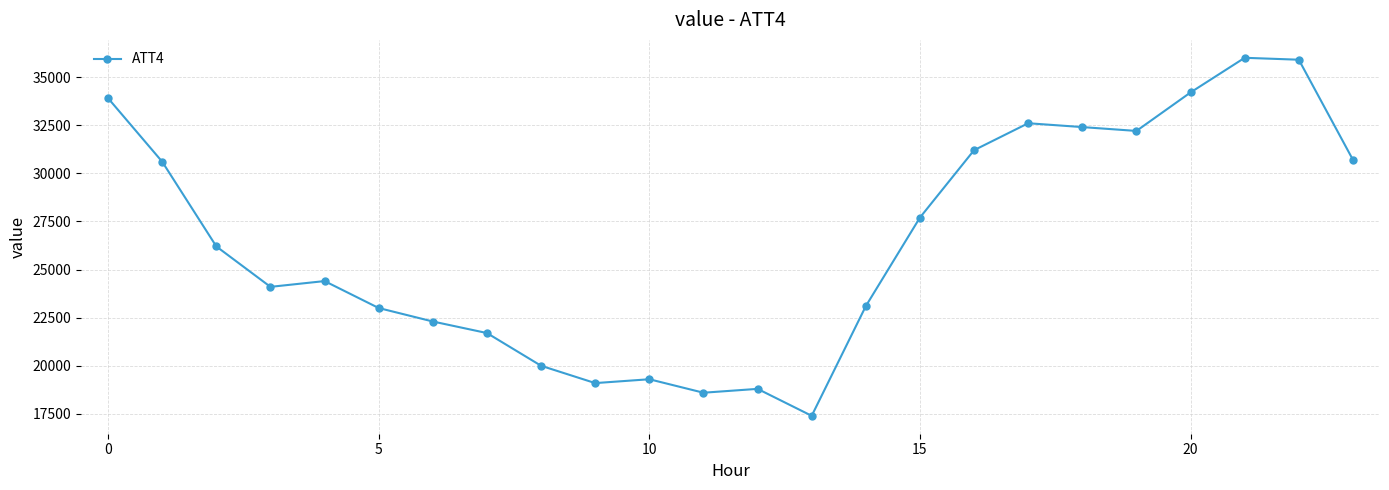

True or false: the data has more than 1 interior local peaks.

True